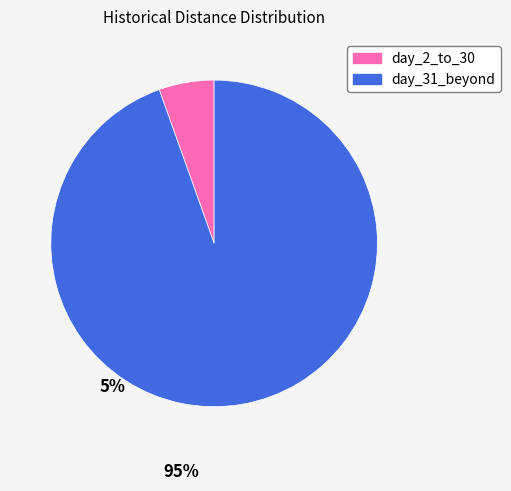

Count the number of slices in the pie.

2